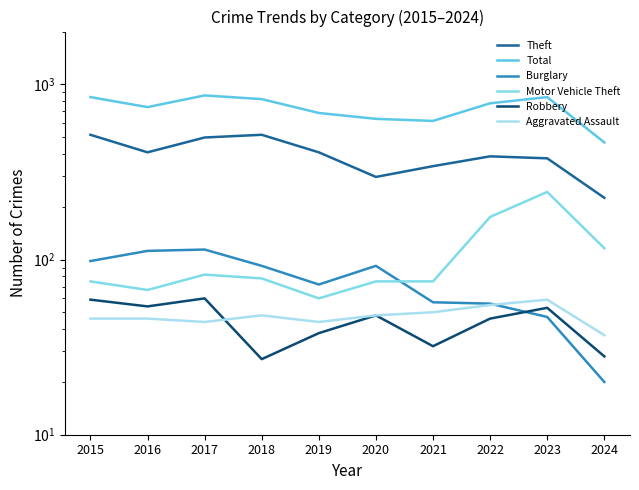

What is the value of the Aggravated Assault point at the 6th from the left?

48